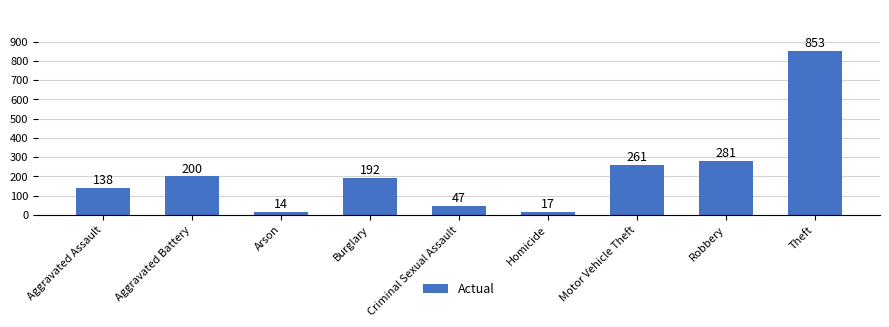

What is the sum of the values at Theft and Robbery?

1134